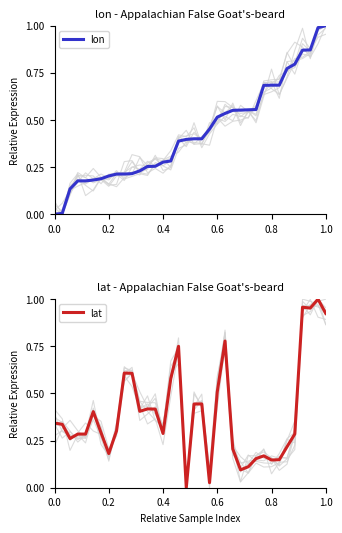

What is the sum of all lat values?

14.3